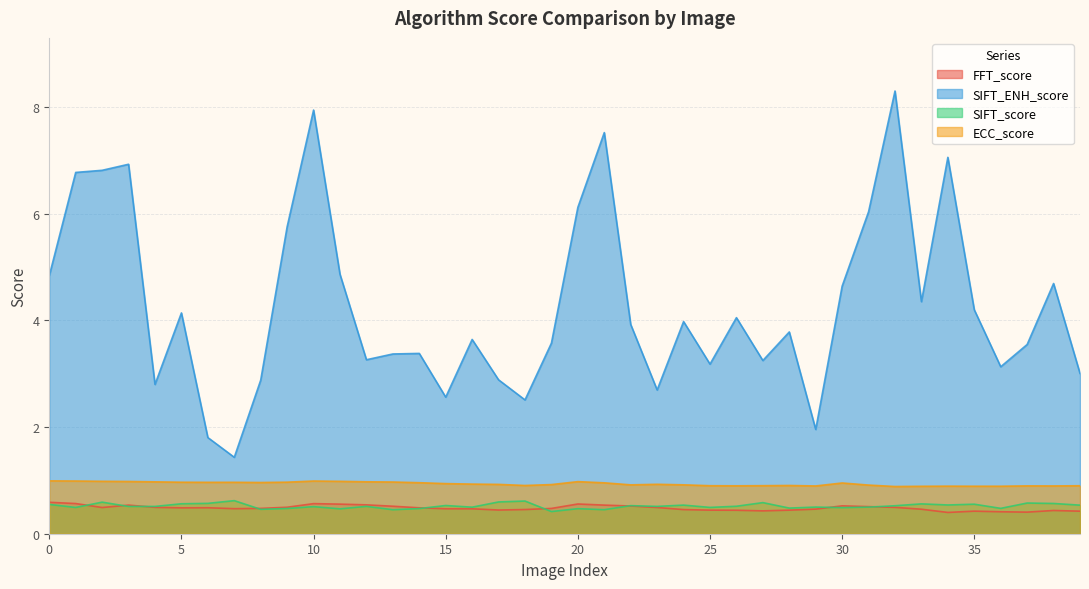

What is the lowest value of the ECC_score series?

0.9